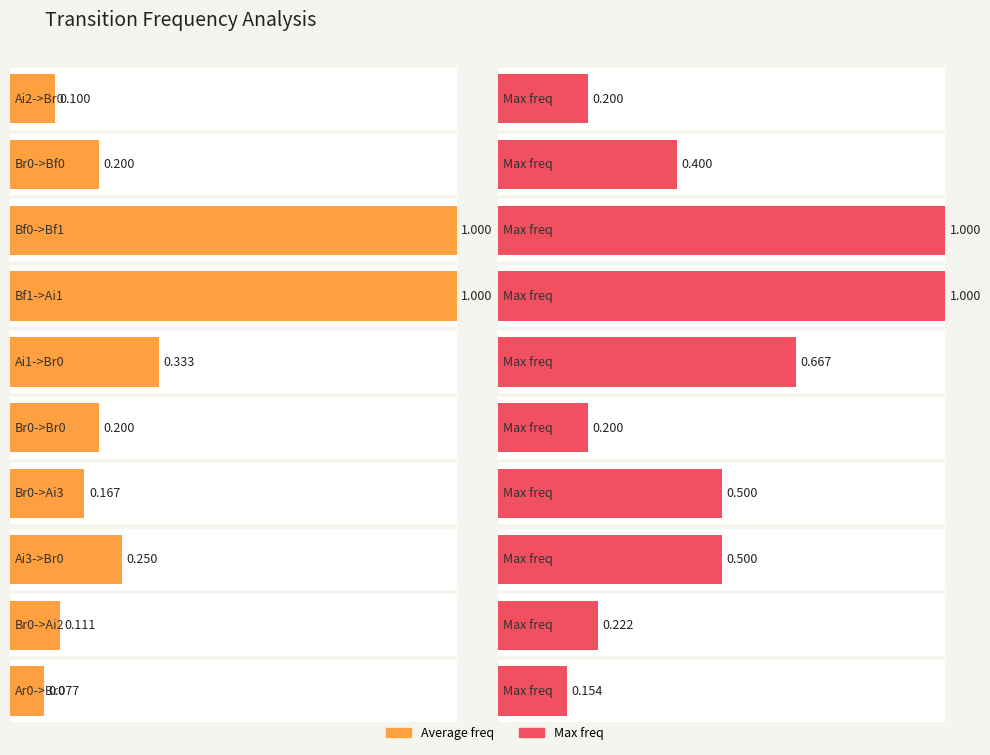

Where is the data nearest to the value 0?

Ar0_Br0